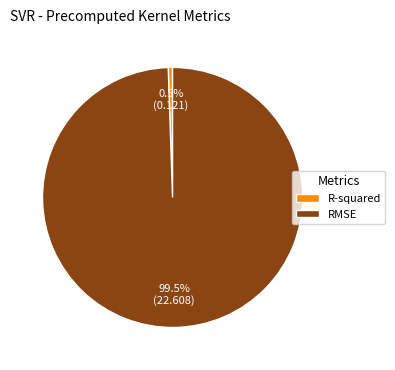

Count the number of slices in the pie.

2